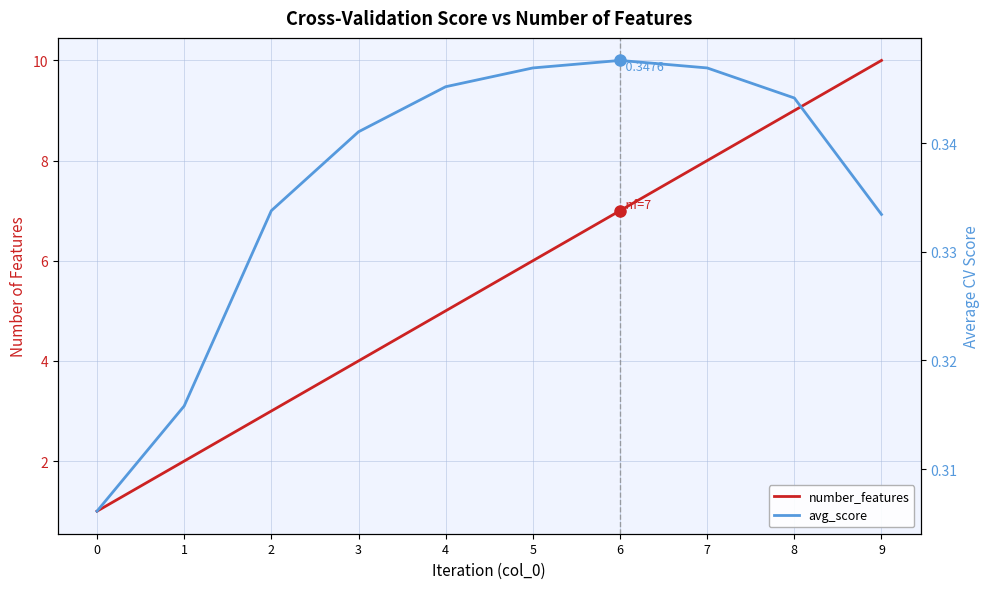

Is it true that avg_score equals 0.3 at 9?

True